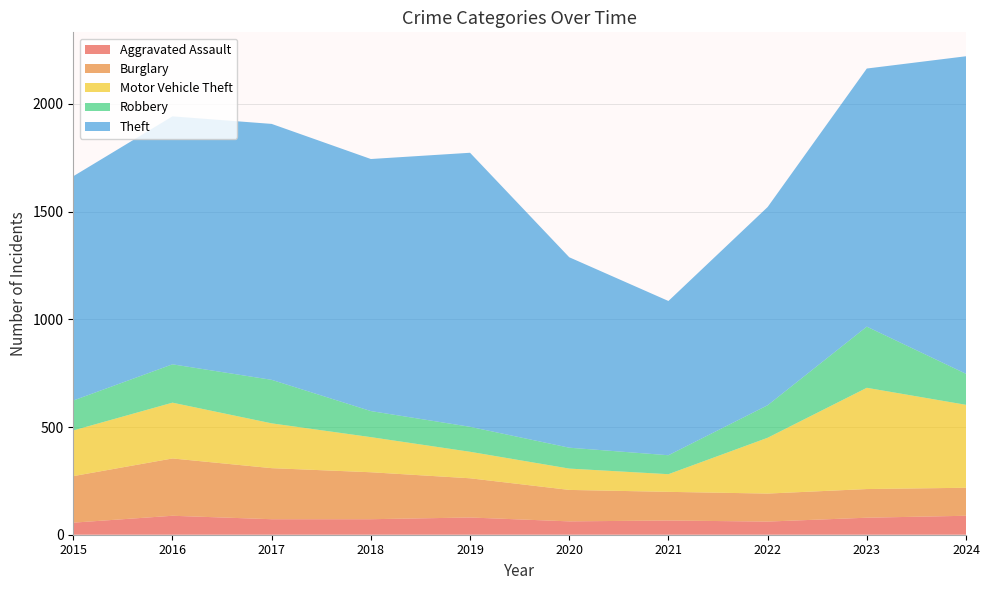

Reading left to right, what are all the values shown in this chart?

Aggravated Assault: 56	88	72	72	80	62	66	61	79	88
Burglary: 216	266	237	218	182	146	133	130	133	130
Motor Vehicle Theft: 212	259	208	163	123	99	82	259	470	385
Robbery: 139	178	202	121	116	97	88	151	284	144
Theft: 1041	1151	1188	1170	1272	884	716	920	1198	1474